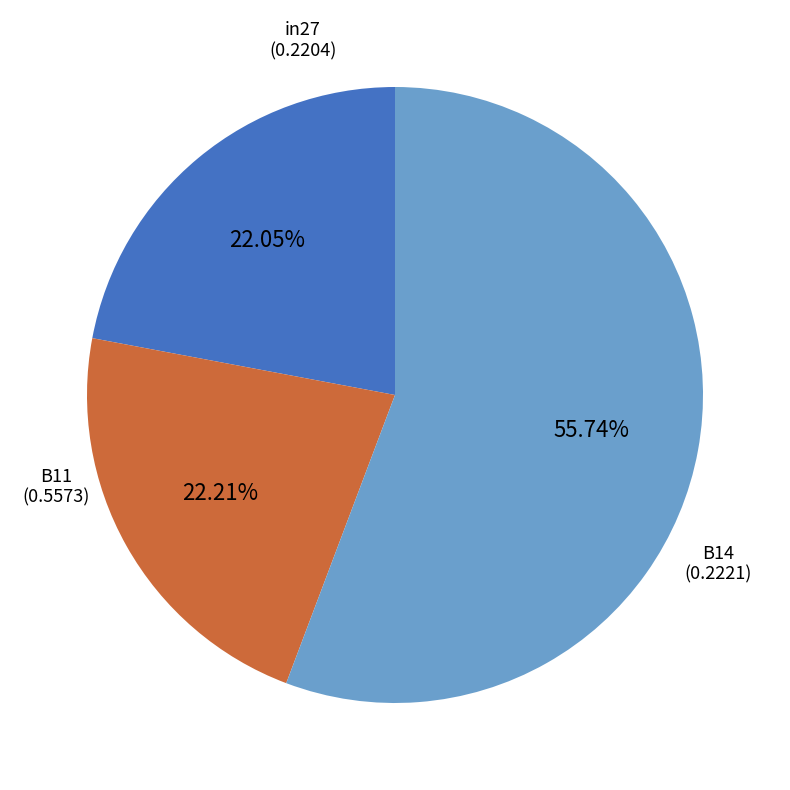

True or false: B14 accounts for 34% of the total.

False